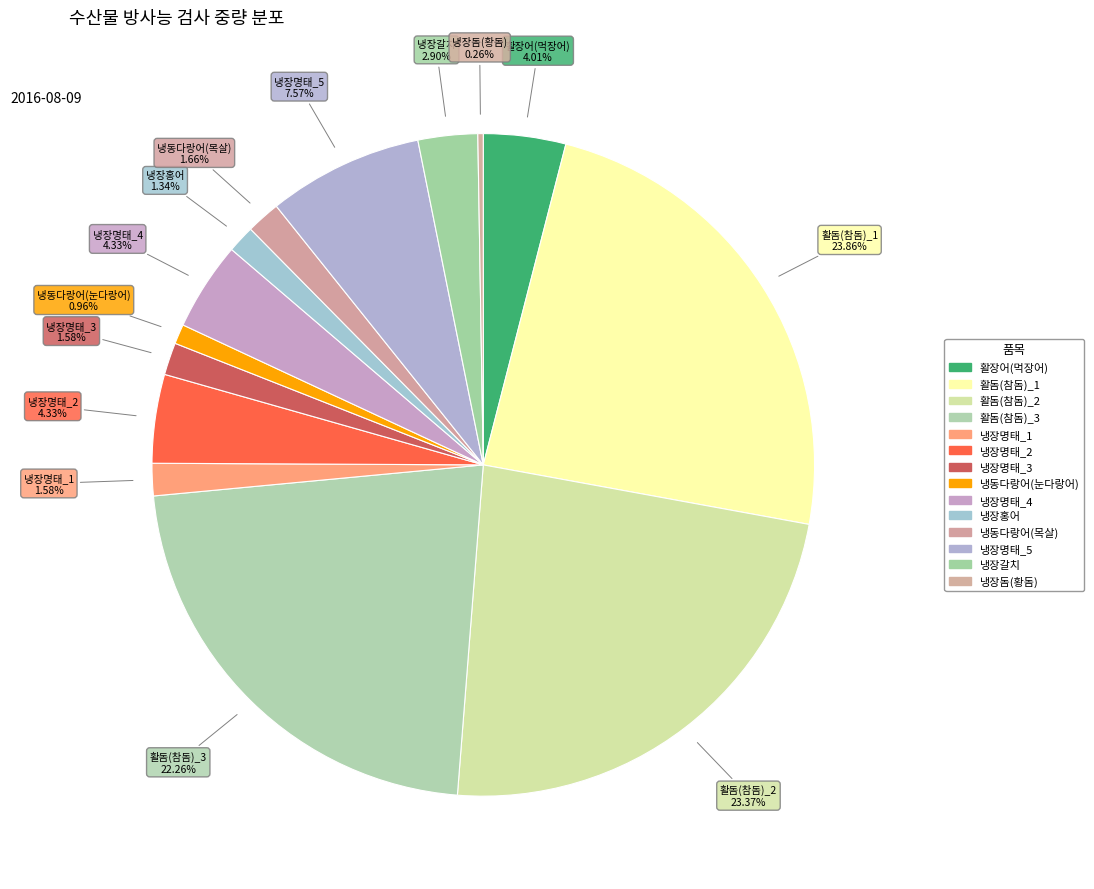

What is the total percentage of 냉장명태_3 and 냉동다랑어(목살)?

3.2%